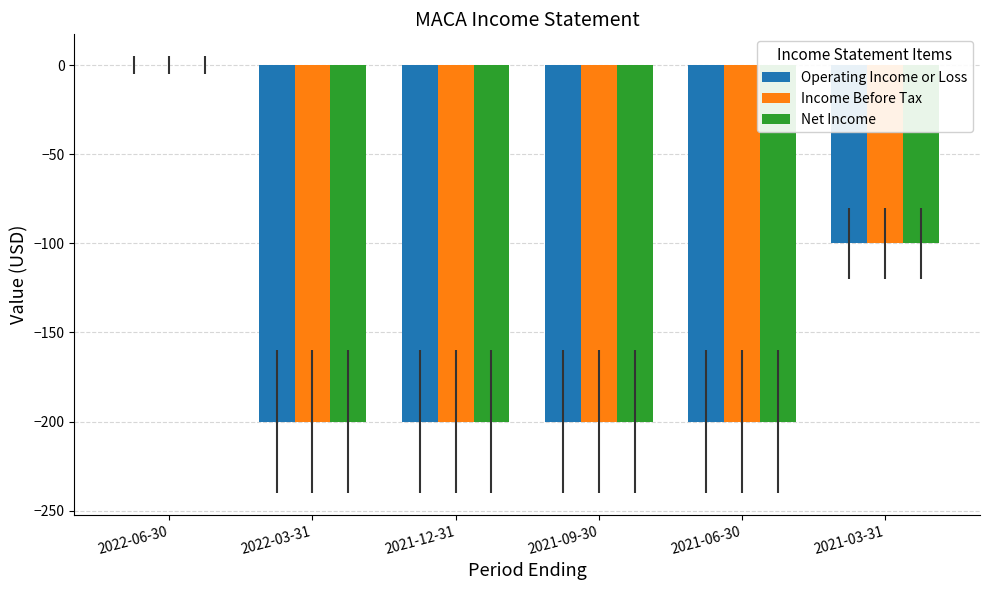

Is it true that Operating Income or Loss equals -200 at 2022-03-31?

True